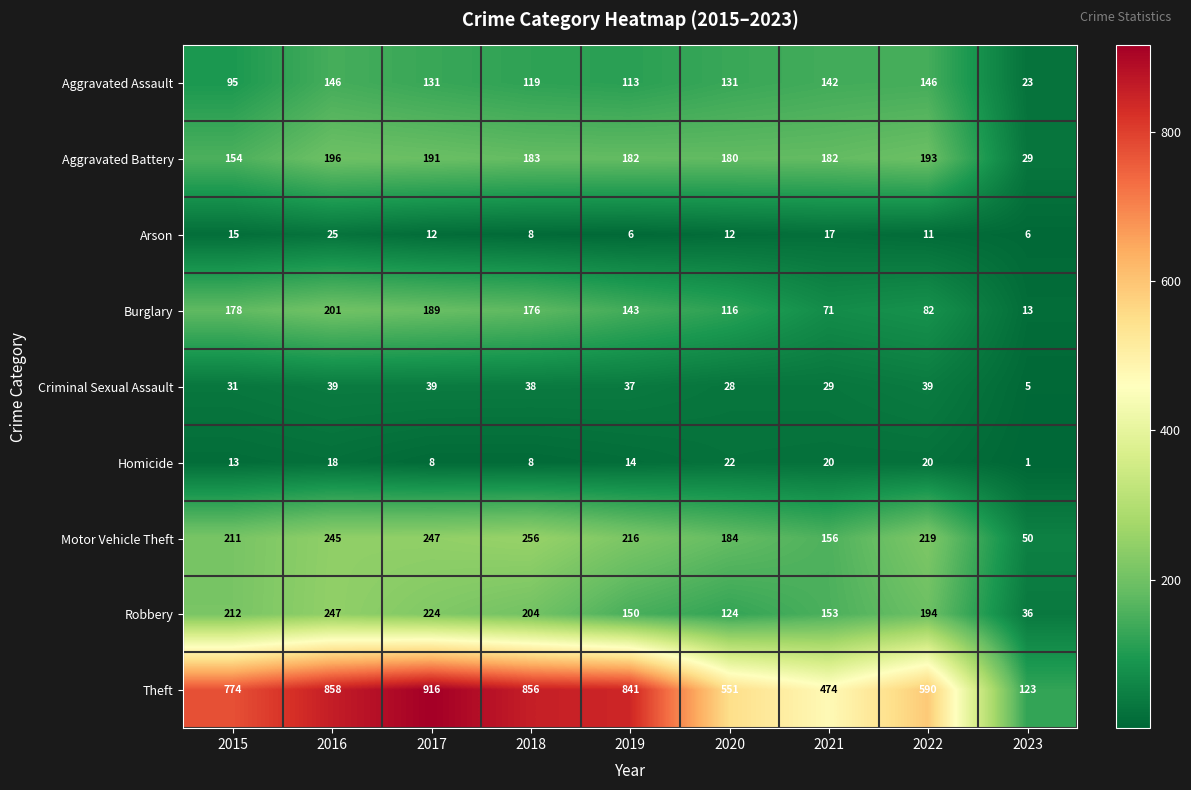

The value of Robbery at 2023 is 36. True or false?

True